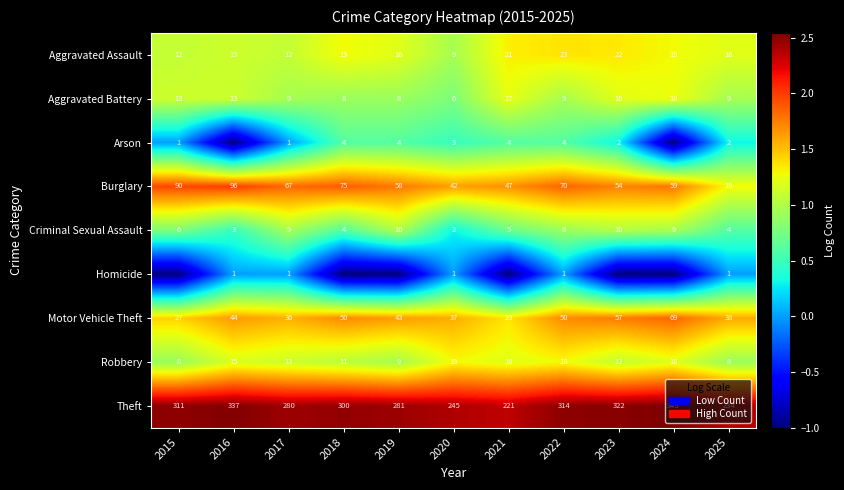

Is it true that Theft equals 300 at 2018?

True